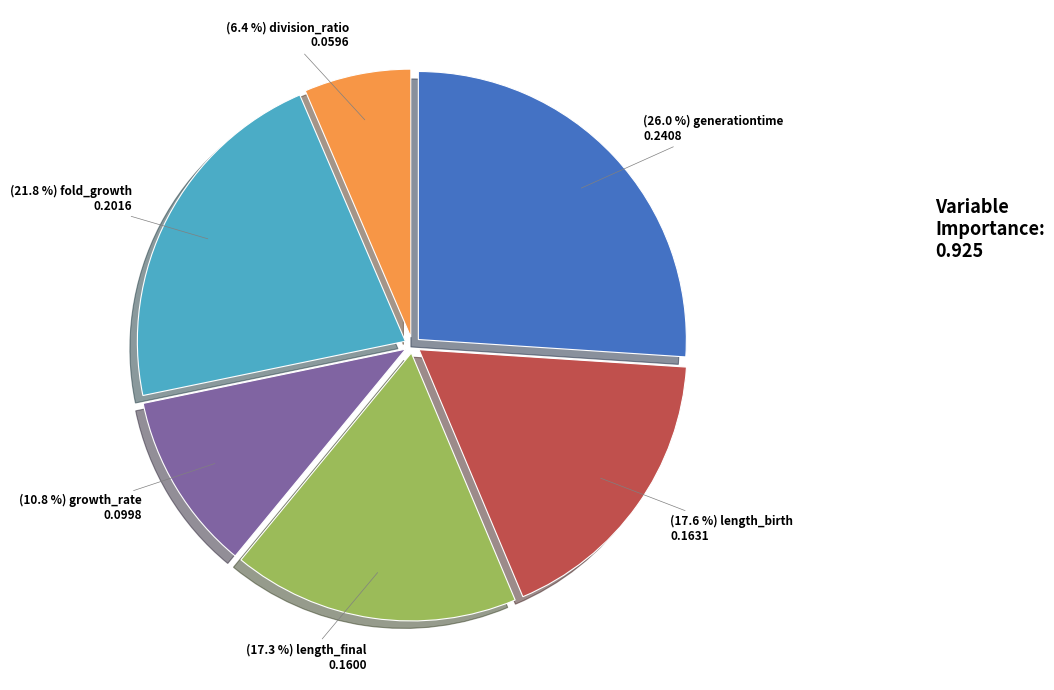

Is there a majority slice in this chart?

No